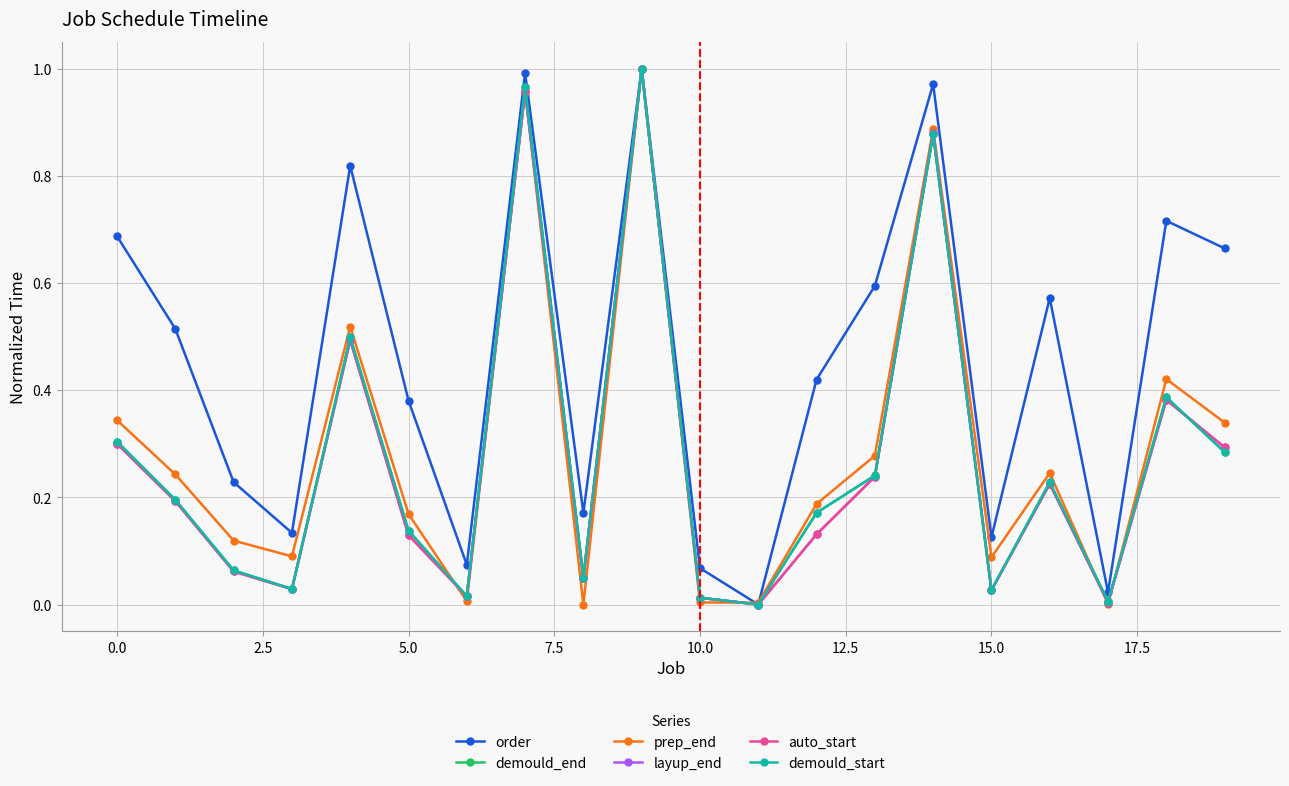

Is this an area chart (filled region under the line)?

No